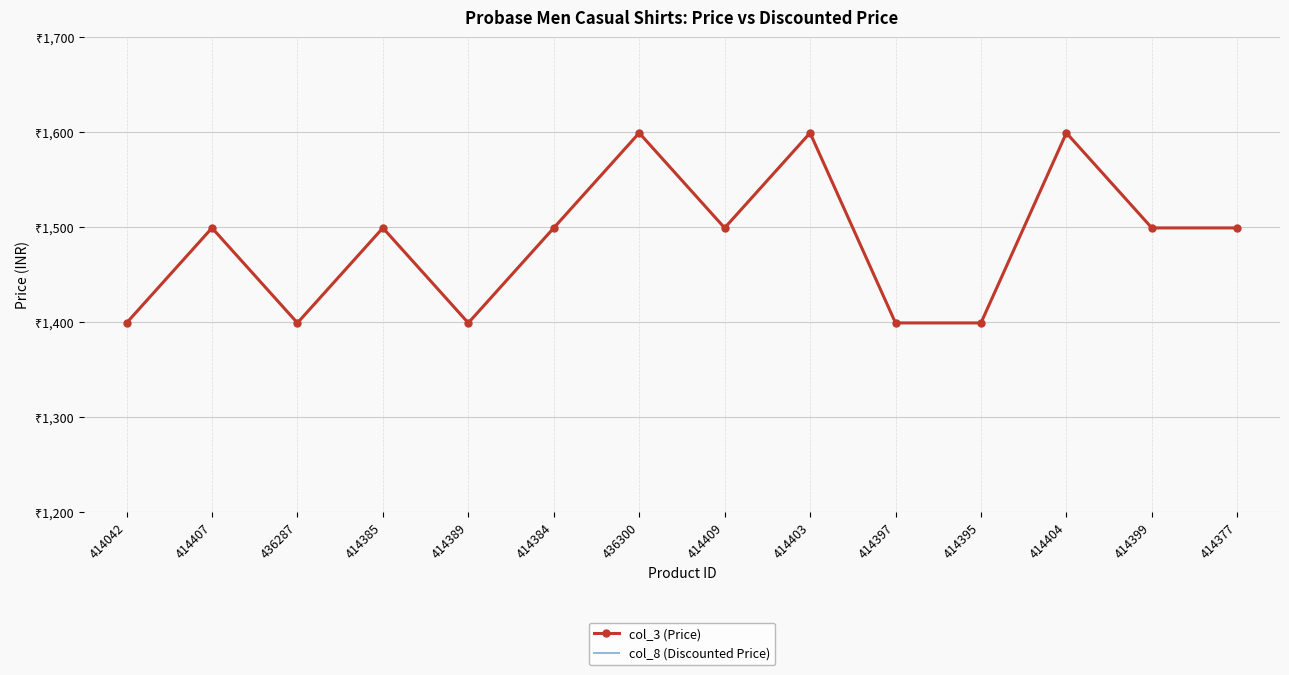

How many values in the col_3 (Price) series exceed 1499?

3